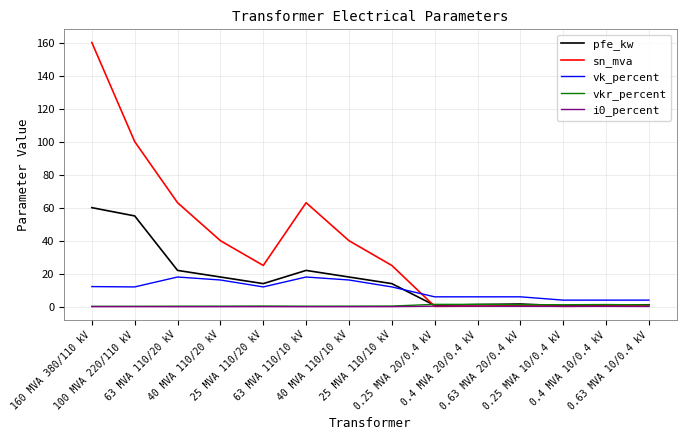

True or false: vk_percent and vkr_percent intersect in this chart.

False